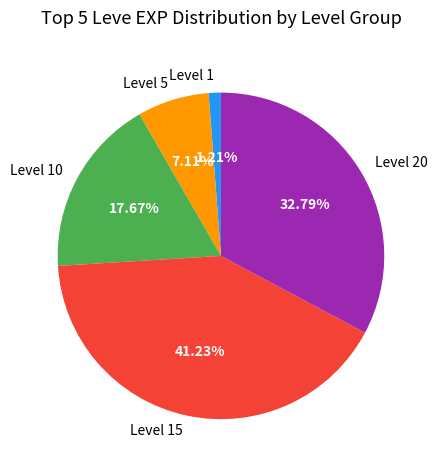

Is there any slice that represents more than half of the pie?

No